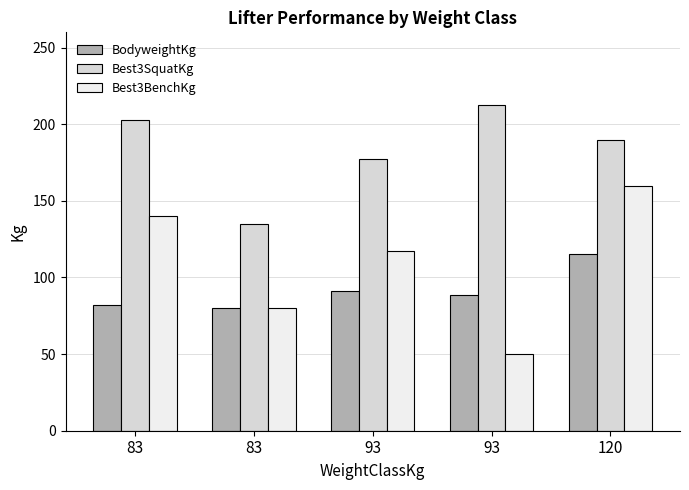

Rank the categories by BodyweightKg value from lowest to highest.

83, 83, 93, 93, 120